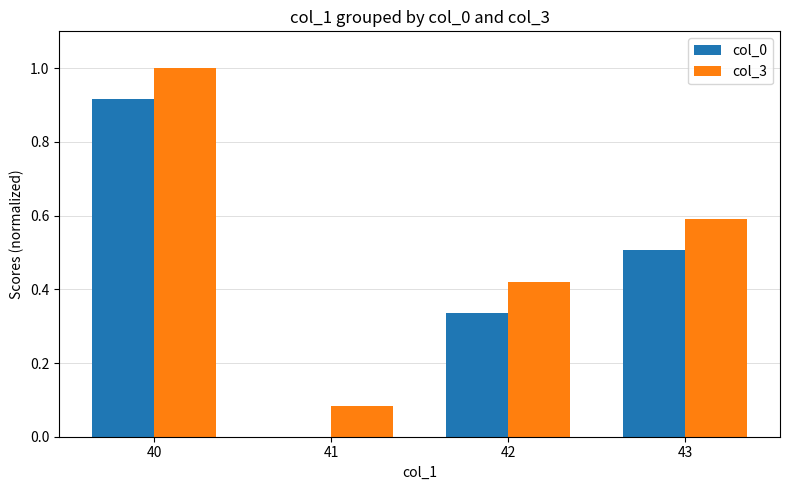

Between 41 and 43, which series saw the biggest shift?

col_0